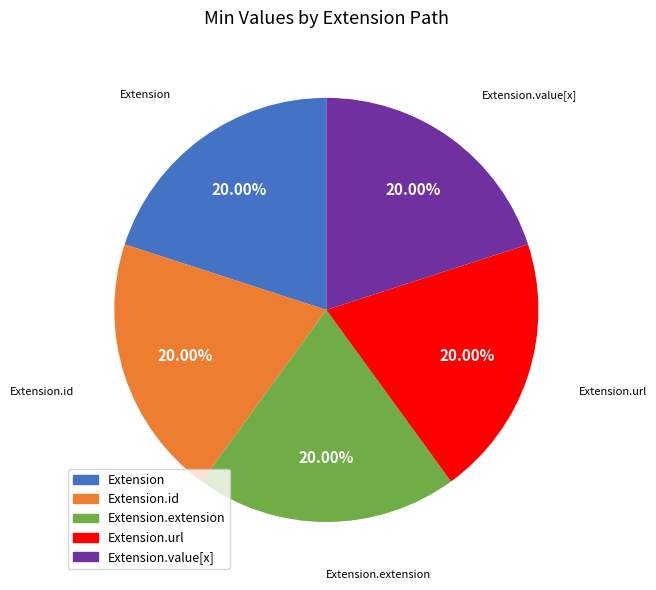

Count the number of slices in the pie.

5